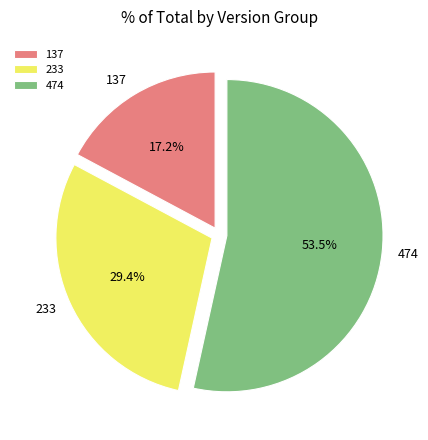

Does 474 represent more than half of the total?

Yes